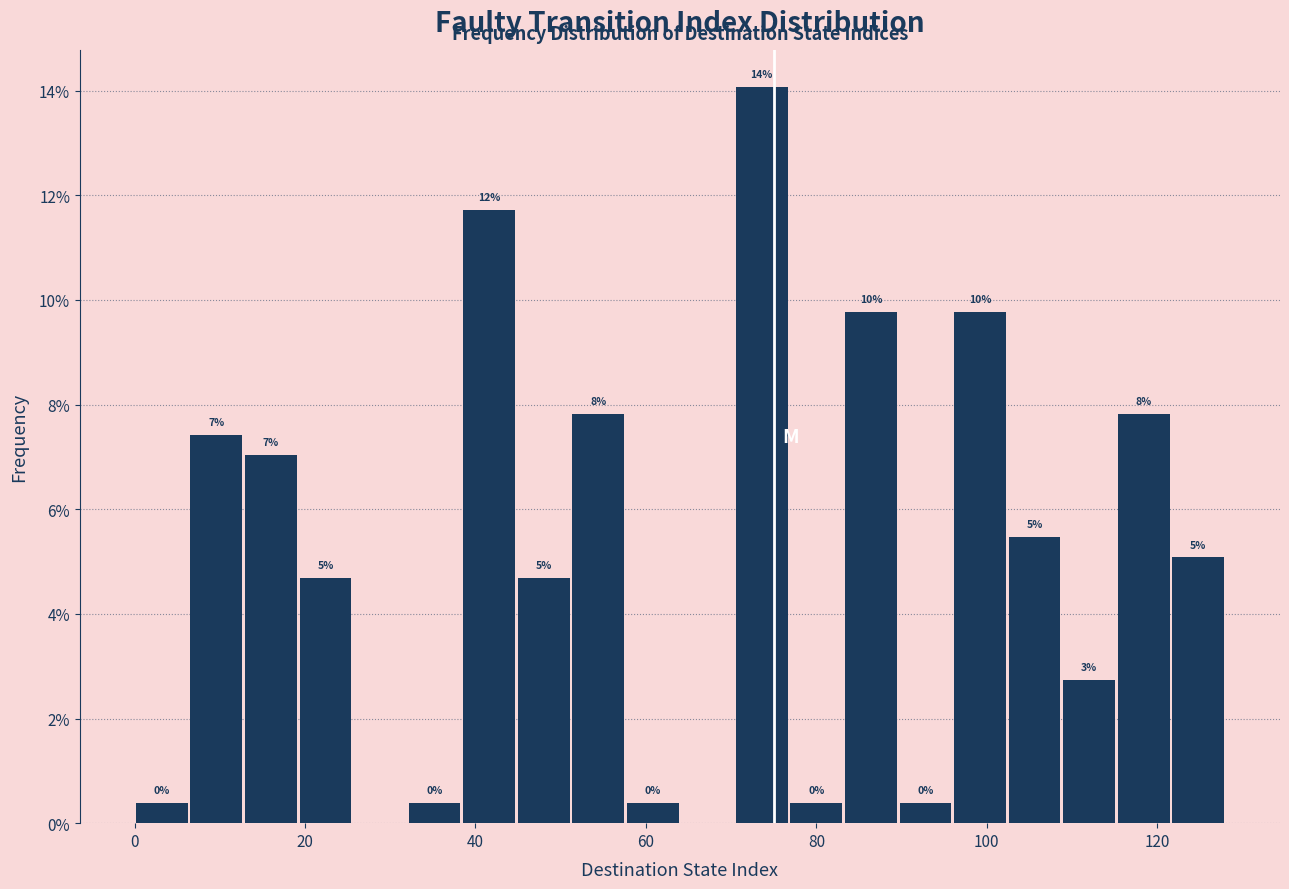

Around what value on the x-axis is the tallest bar? Give the approximate position of its centre, as read against the axis.

74